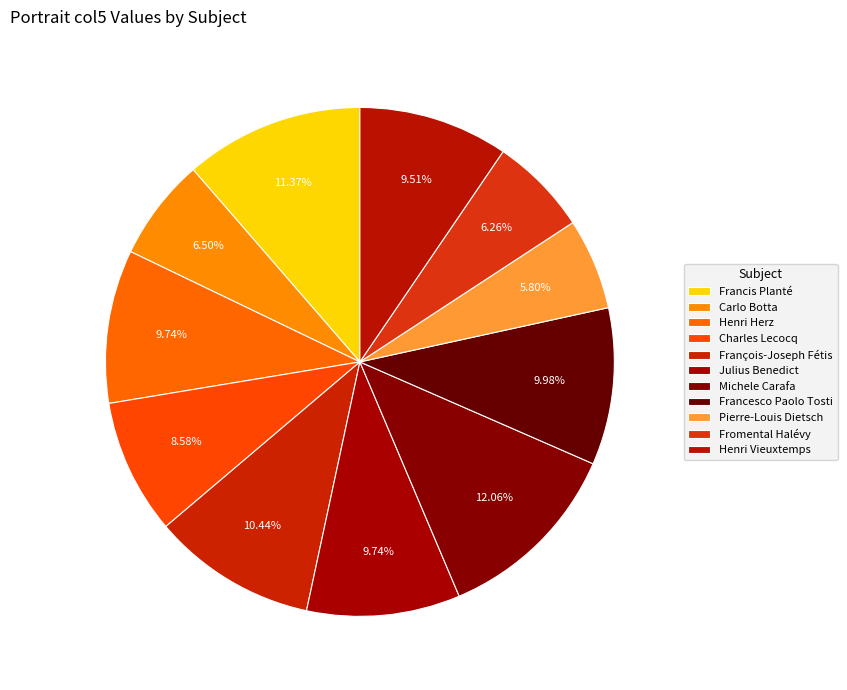

How many slices are in this pie chart?

11